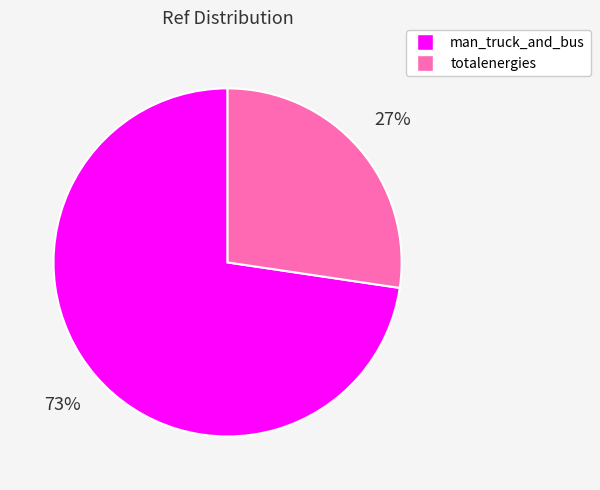

To the nearest percent, what percentage of the pie is totalenergies?

27%